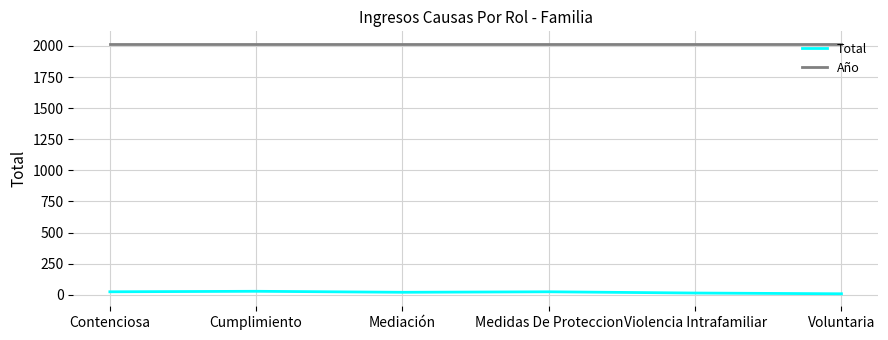

At Mediación, list the series in order from largest to smallest.

Año, Total